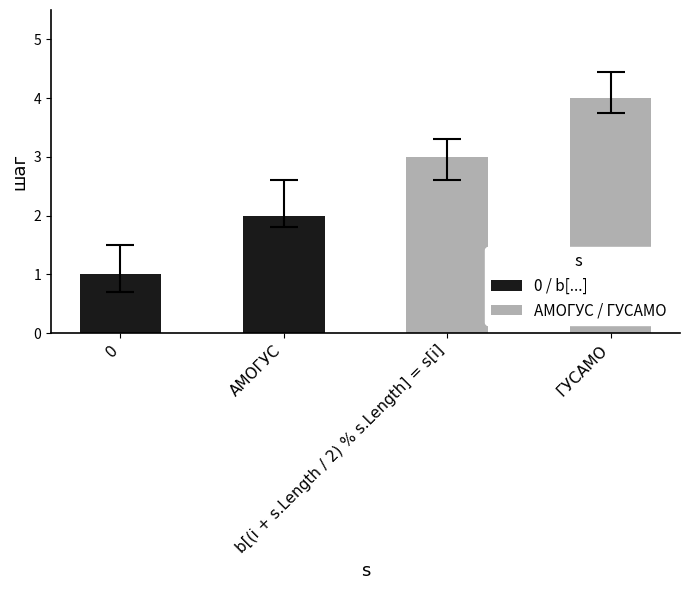

Reading left to right, what are all the values shown in this chart?

1	2	3	4